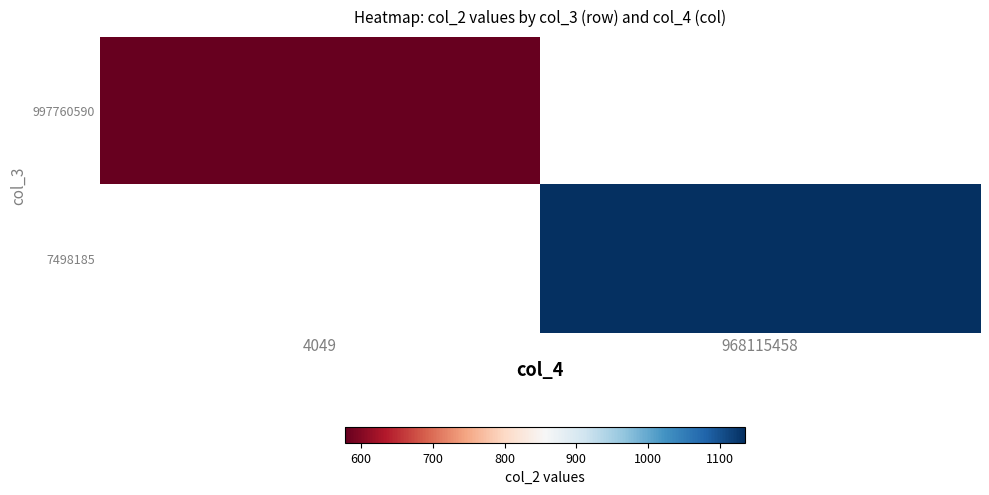

Where does the 7498185 series first go above 1134?

968115458